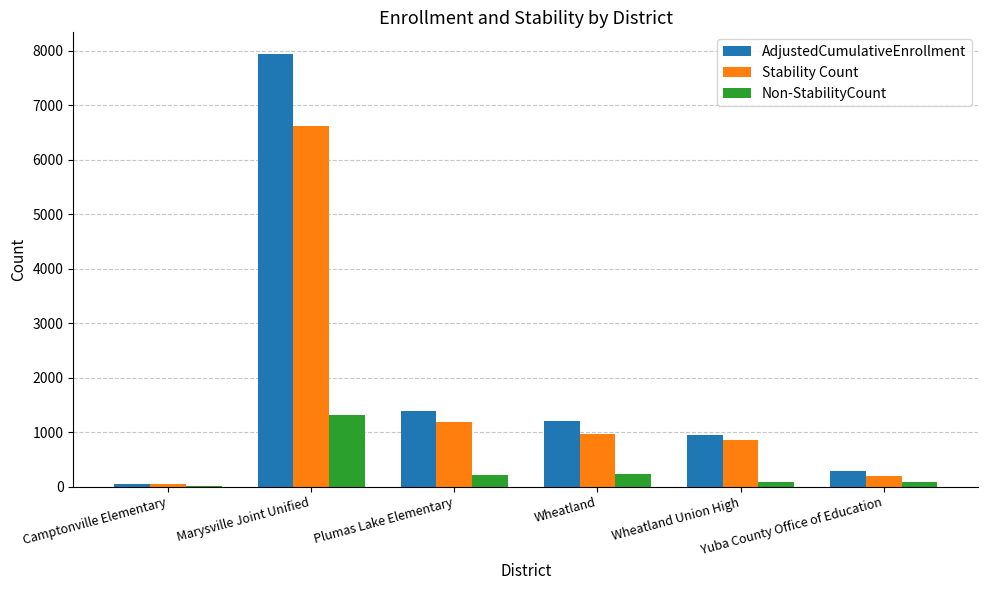

What is the maximum value shown in the chart?

7937